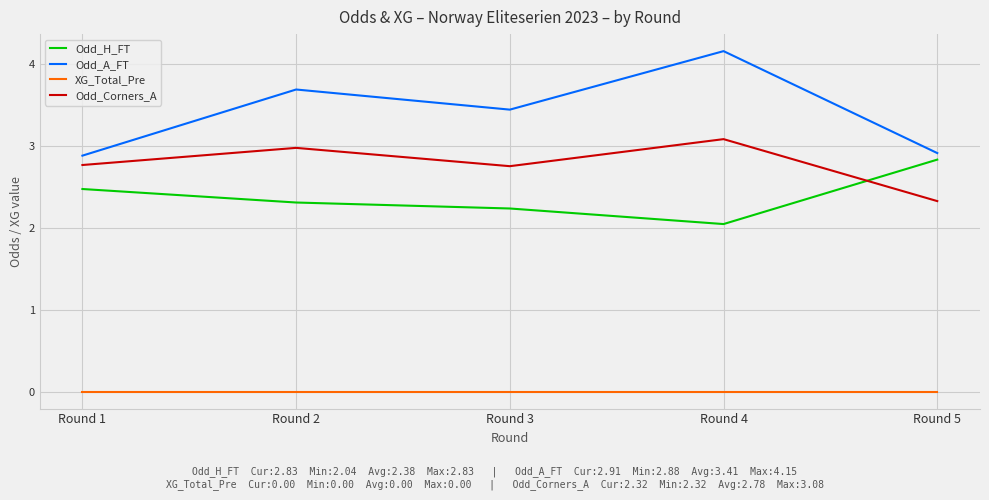

List the series in order of their peak value, highest first.

Odd_A_FT, Odd_Corners_A, Odd_H_FT, XG_Total_Pre